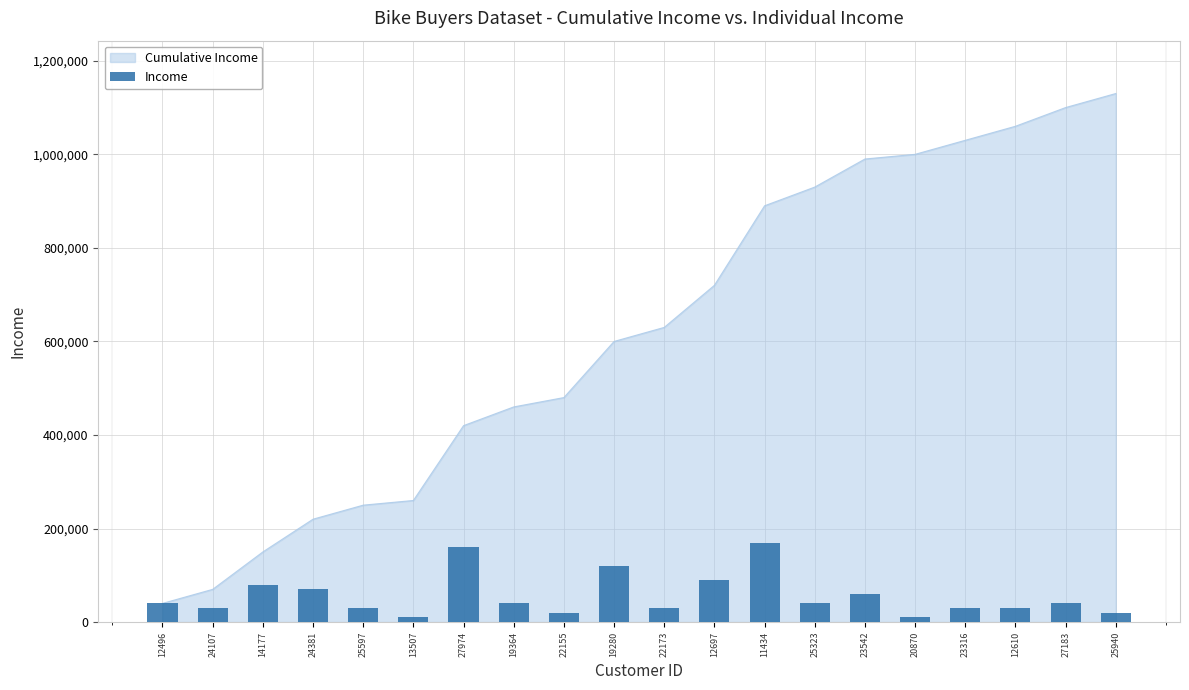

Read the value at 23542, to the nearest 100.

60000